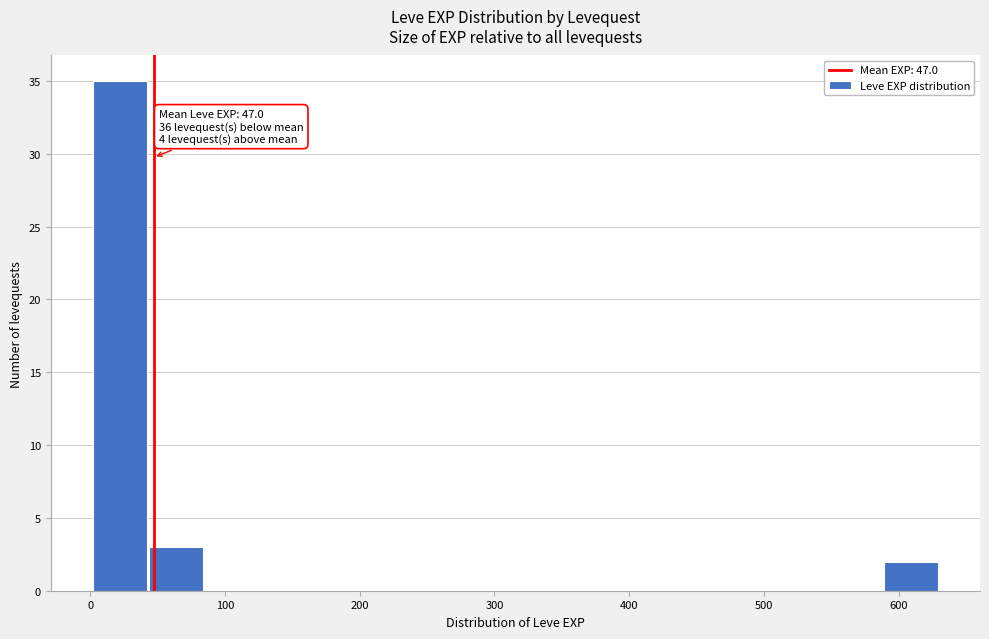

Over which range of the x-axis is the bar tallest?

0 to 40